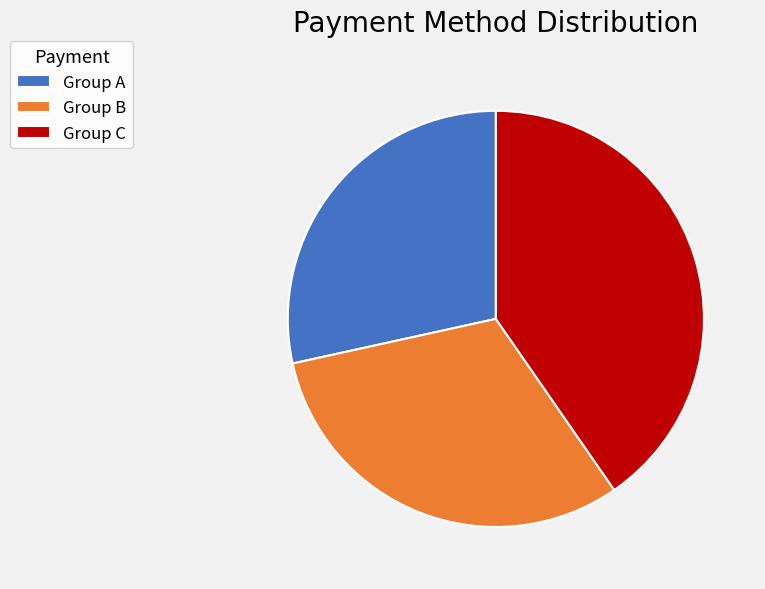

What is the largest slice in the pie chart?

Group C